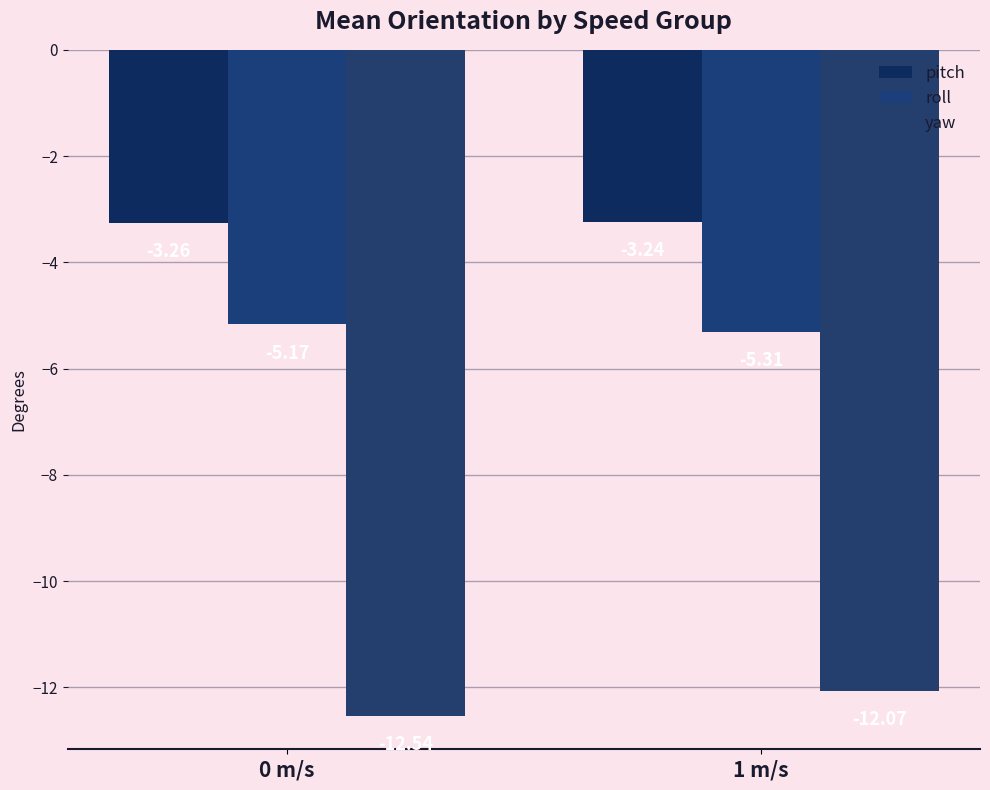

Between 0 m/s and 1 m/s, which is larger?

1 m/s